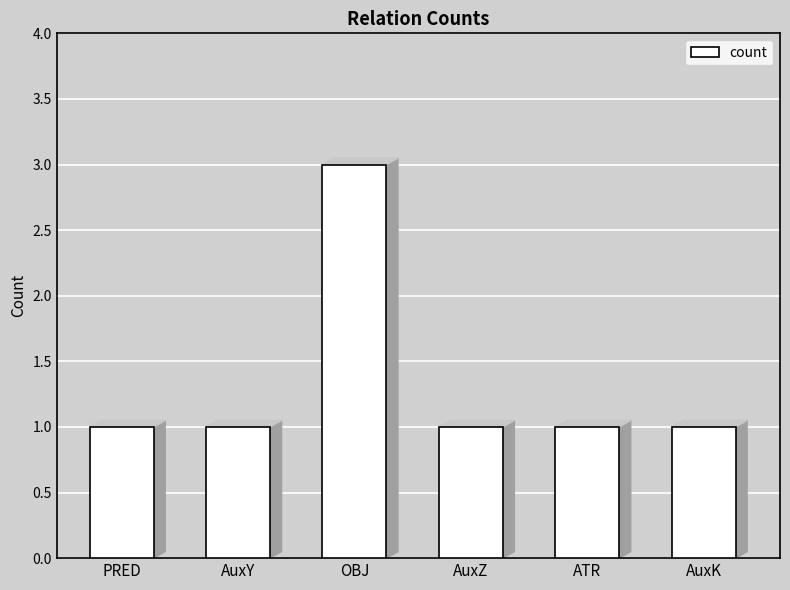

What is the sum of all values?

8